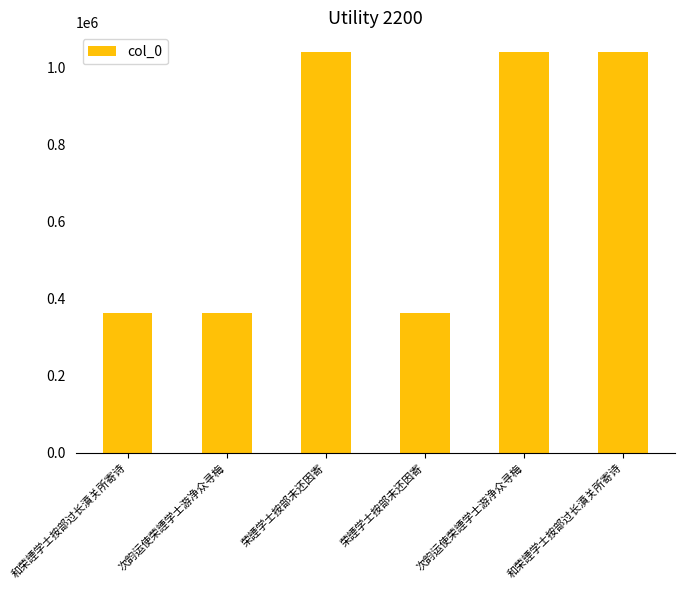

How many series are shown in this chart?

1